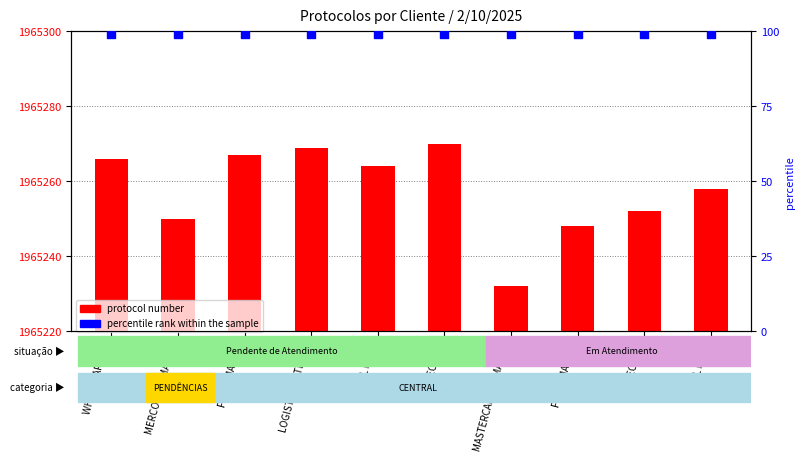

What are all the series names shown in the legend?

protocol number, percentile rank within the sample